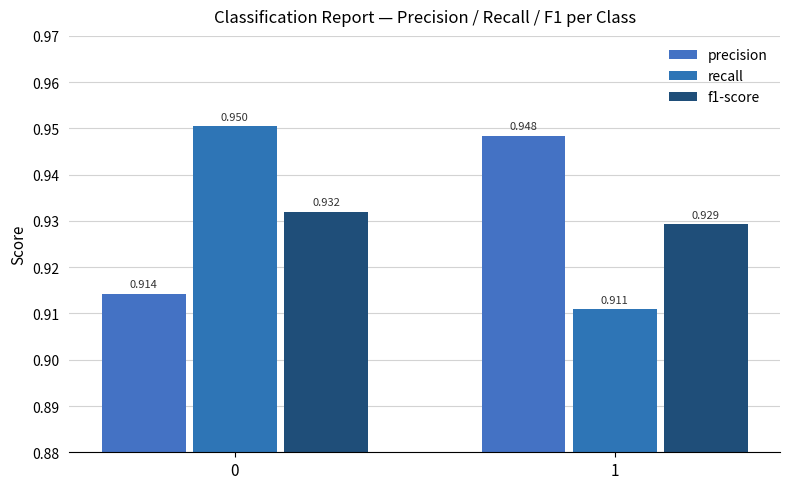

How many bars are there in each group?

3